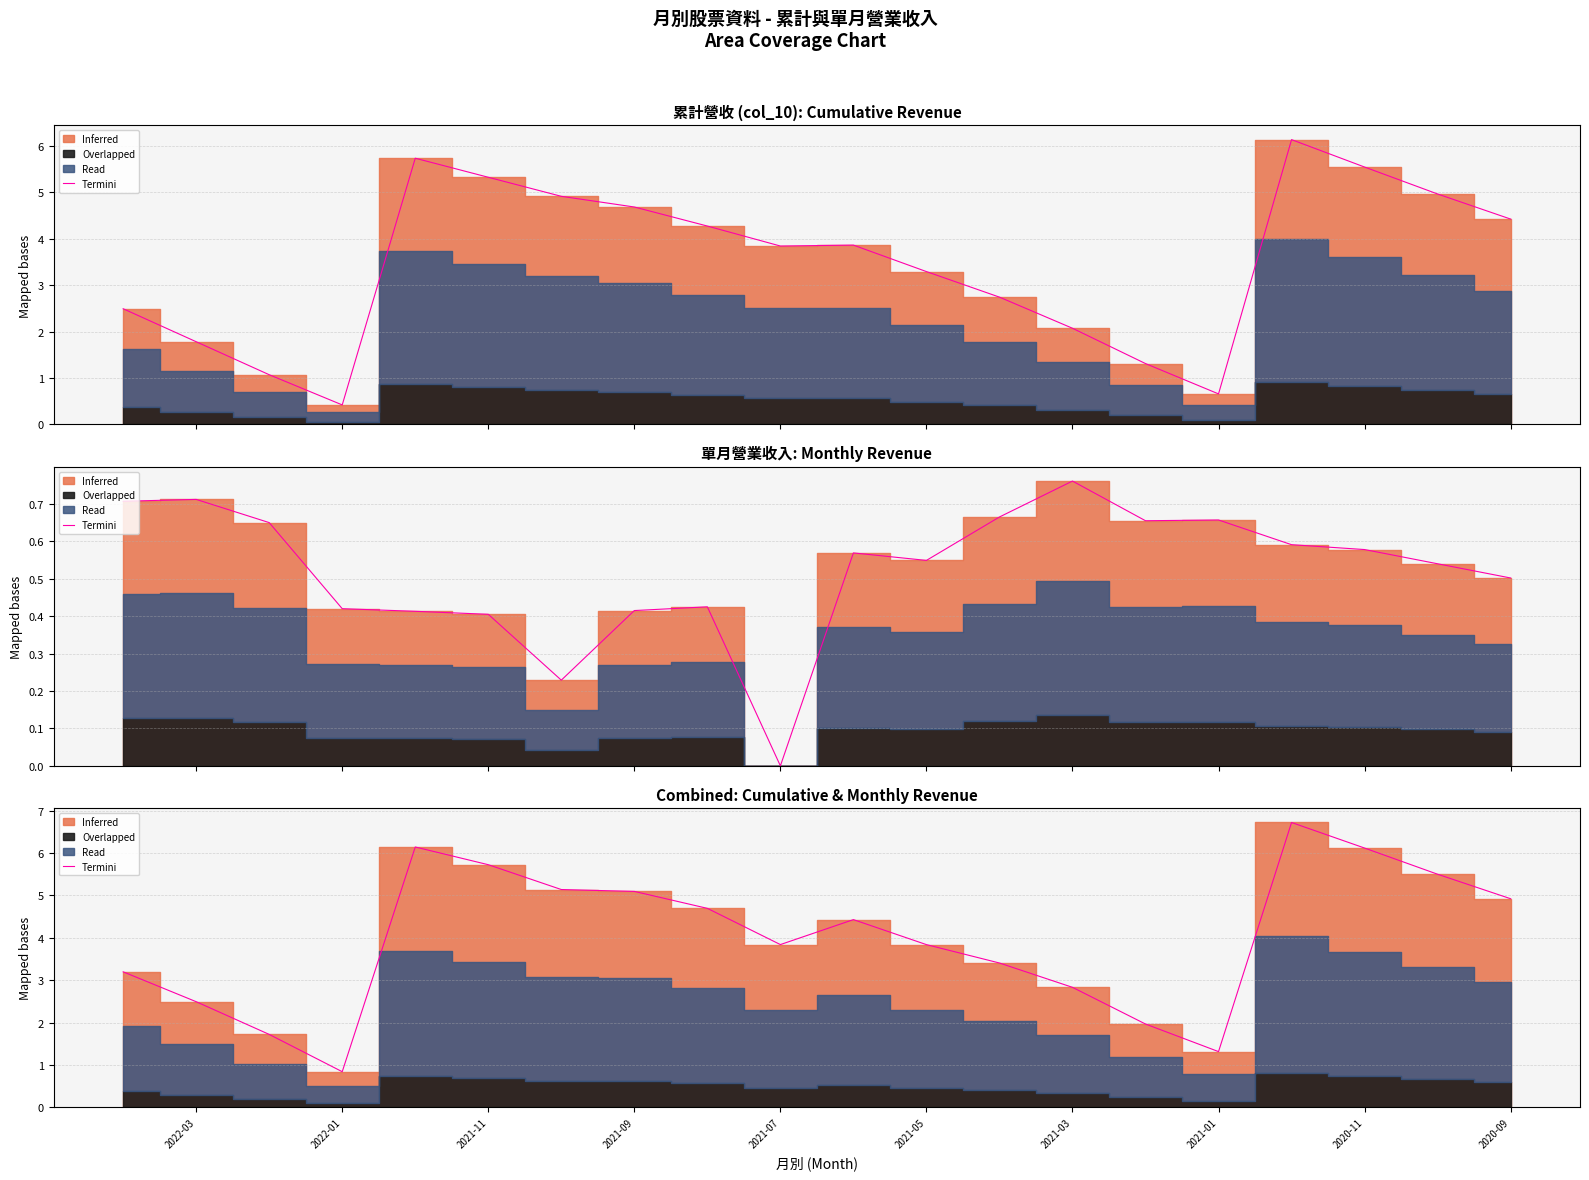

Where is the data nearest to the value 3?

2021-03